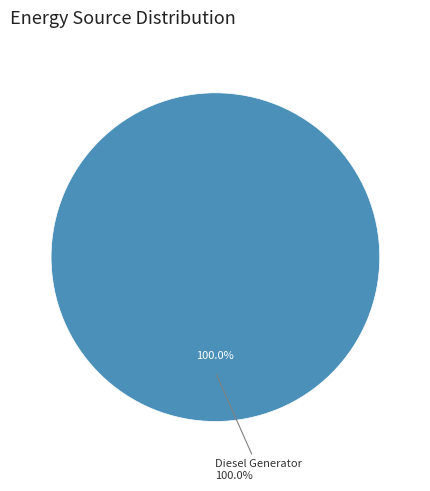

To the nearest percent, what percentage of the pie is Diesel Generator?

100%